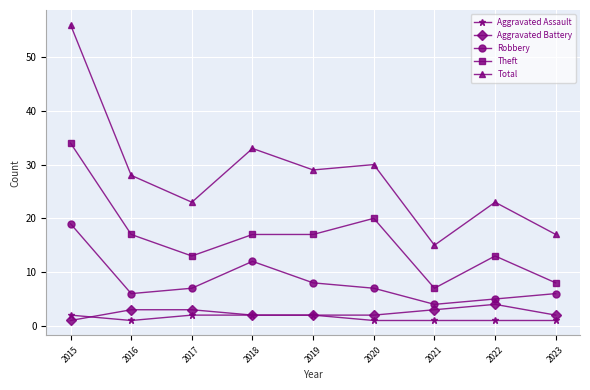

True or false: Aggravated Assault and Theft intersect in this chart.

False